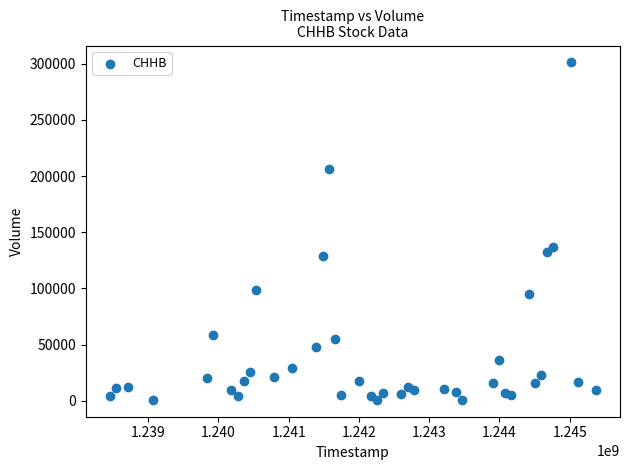

What Y value in the scatter plot is closest to 151000?

136500